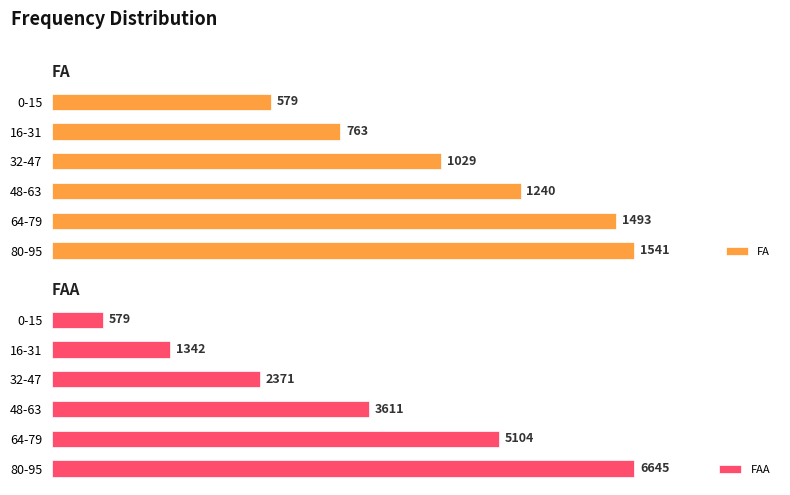

At which label is FAA closest to 3612?

48-63